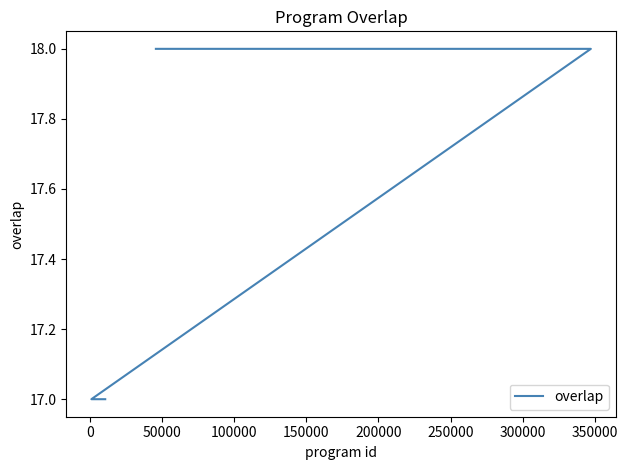

What is the sum of all values?

445